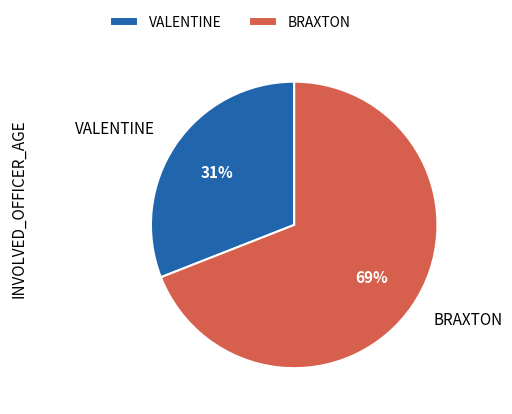

The BRAXTON slice represents 58% of the pie. True or false?

False